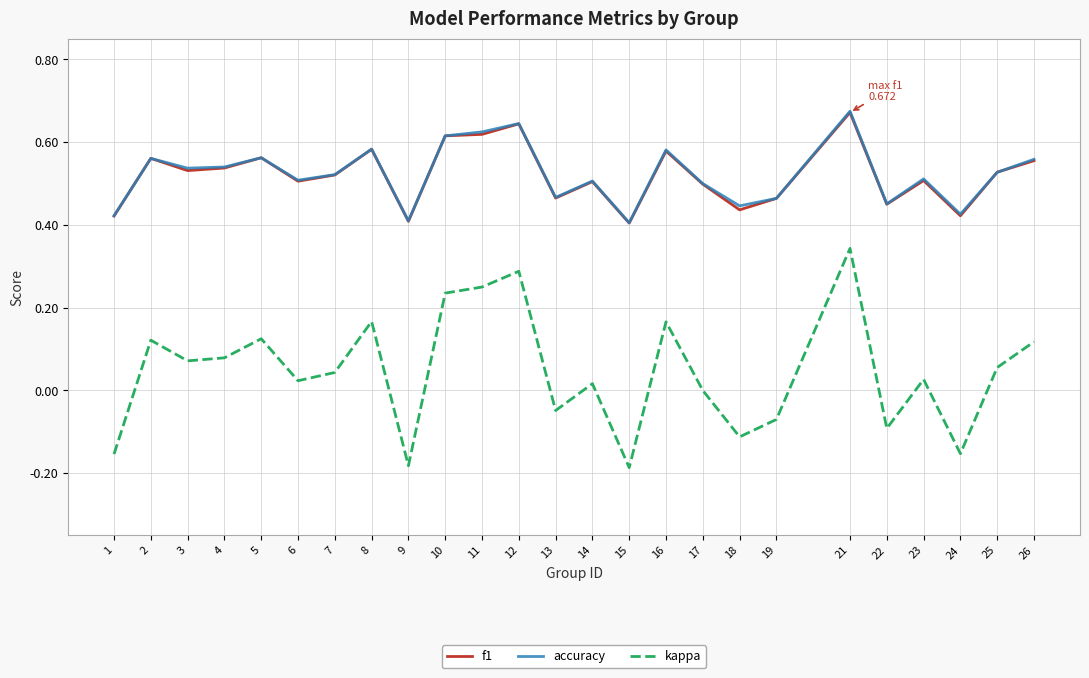

The value of accuracy at 26 is 0.4. True or false?

False